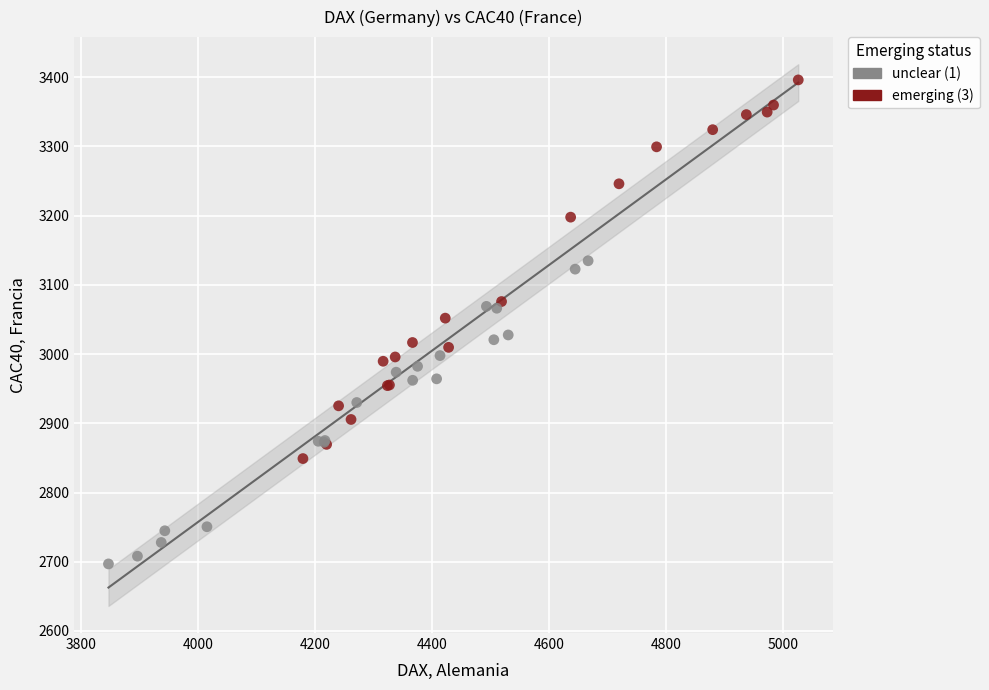

Which series has the widest spread of Y values?

emerging (3)